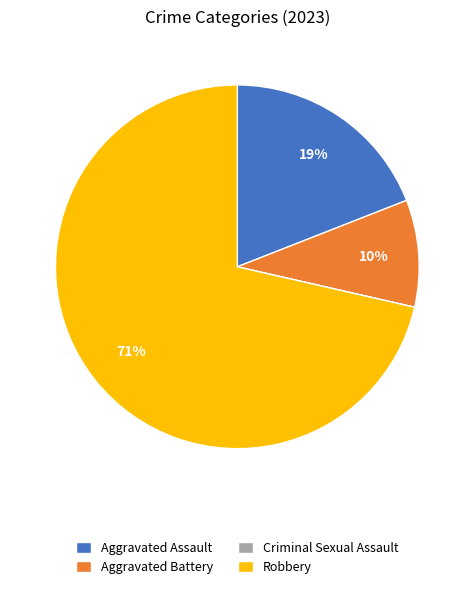

Which slice is the largest?

Robbery